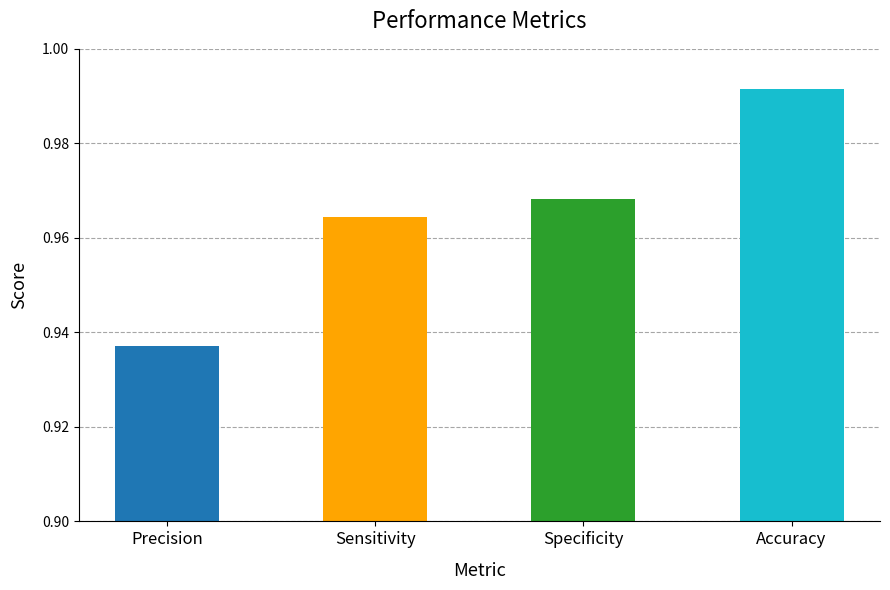

How many bars are there in total?

4